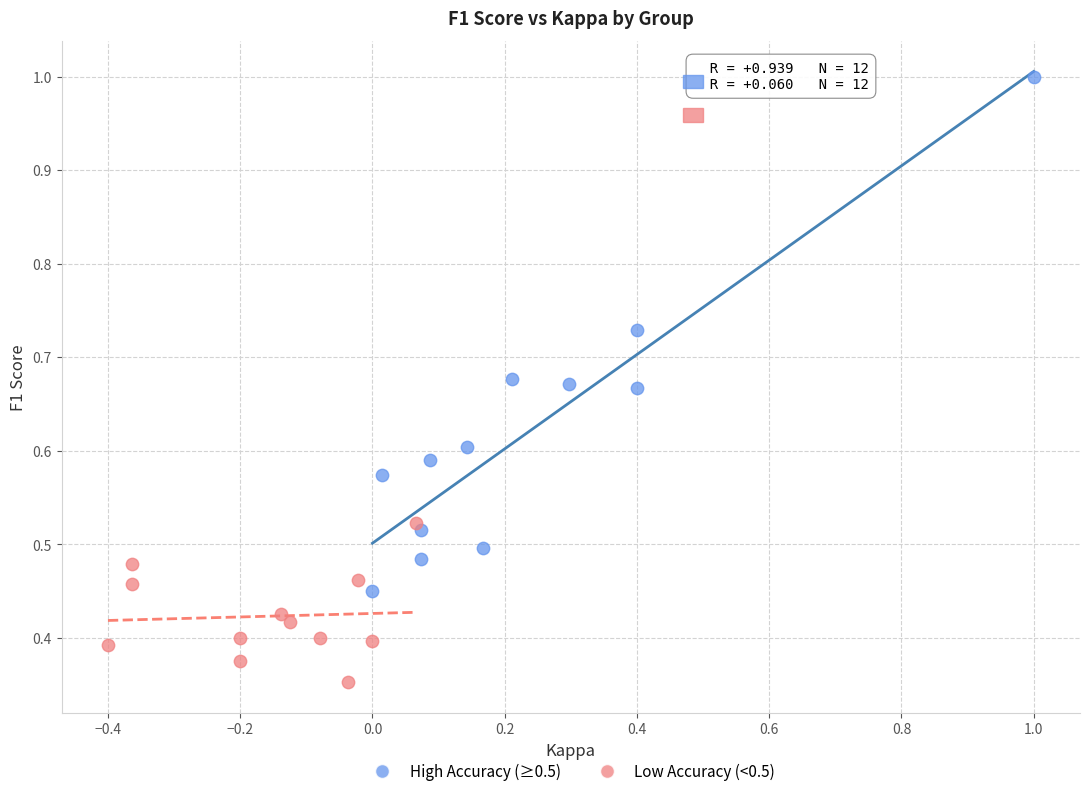

Which series contains the highest Y value?

High Accuracy (≥0.5)